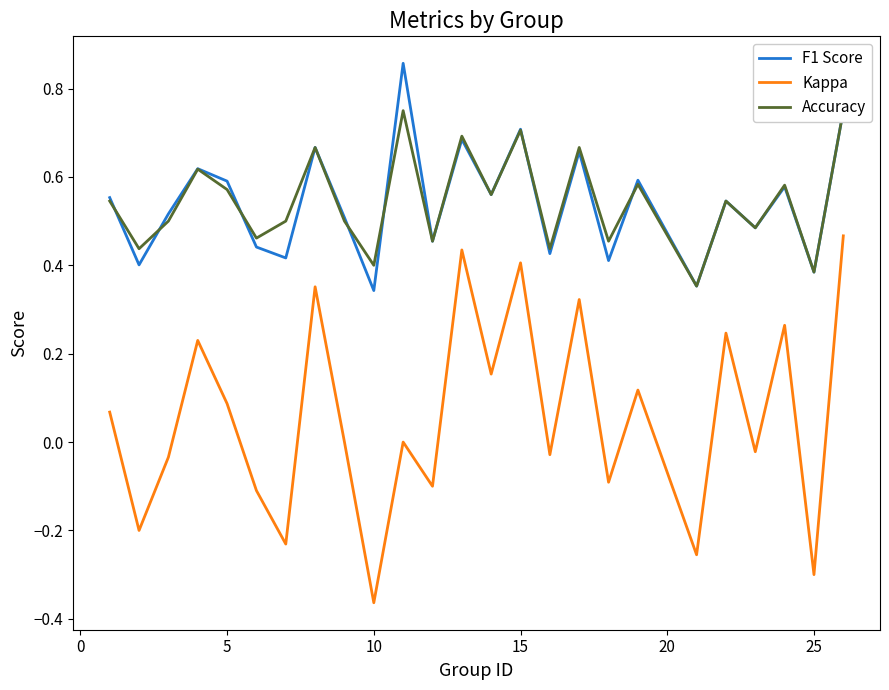

What is the average value of the F1 Score series?

0.5